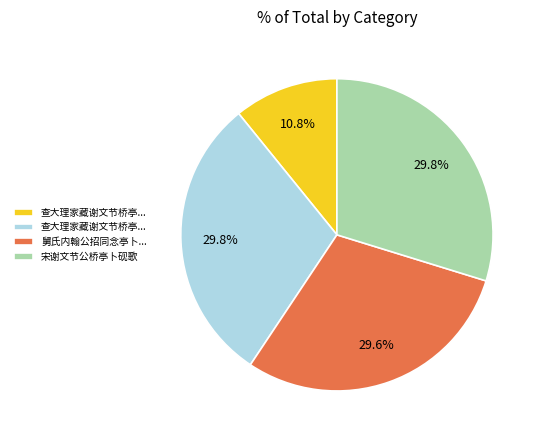

Does any single category account for the majority?

No